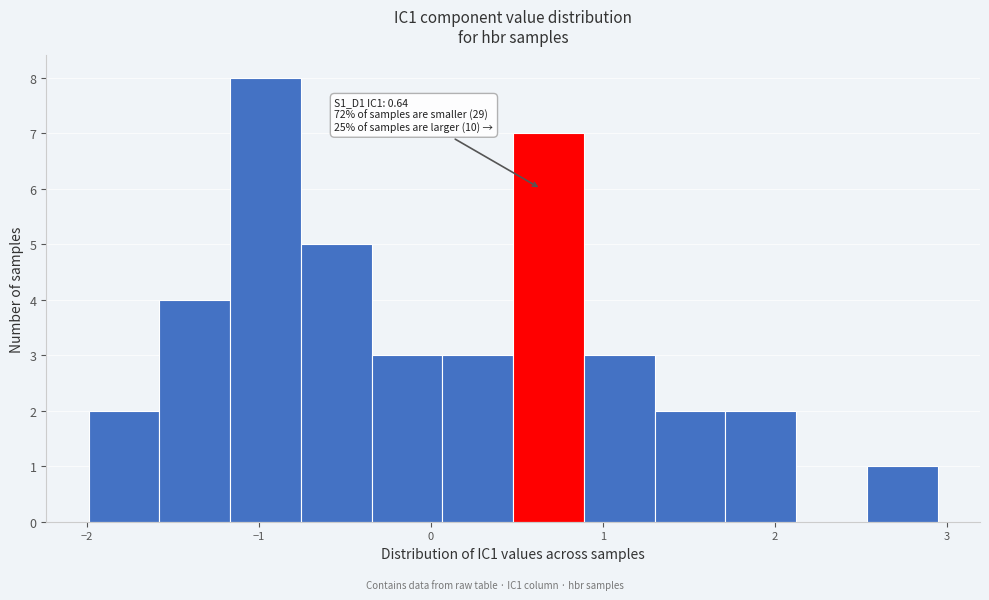

Over which range of the x-axis is the bar tallest?

-1.2 to -0.8